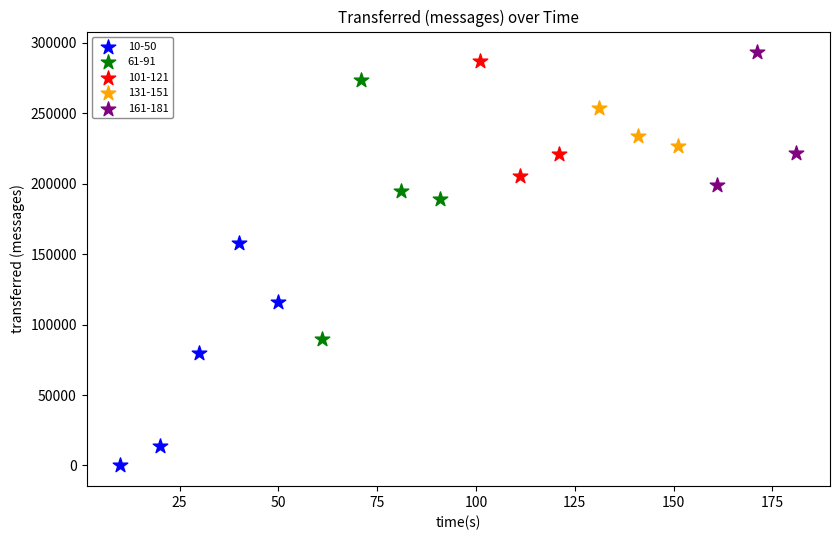

What are all the series names shown in the legend?

10-50, 61-91, 101-121, 131-151, 161-181